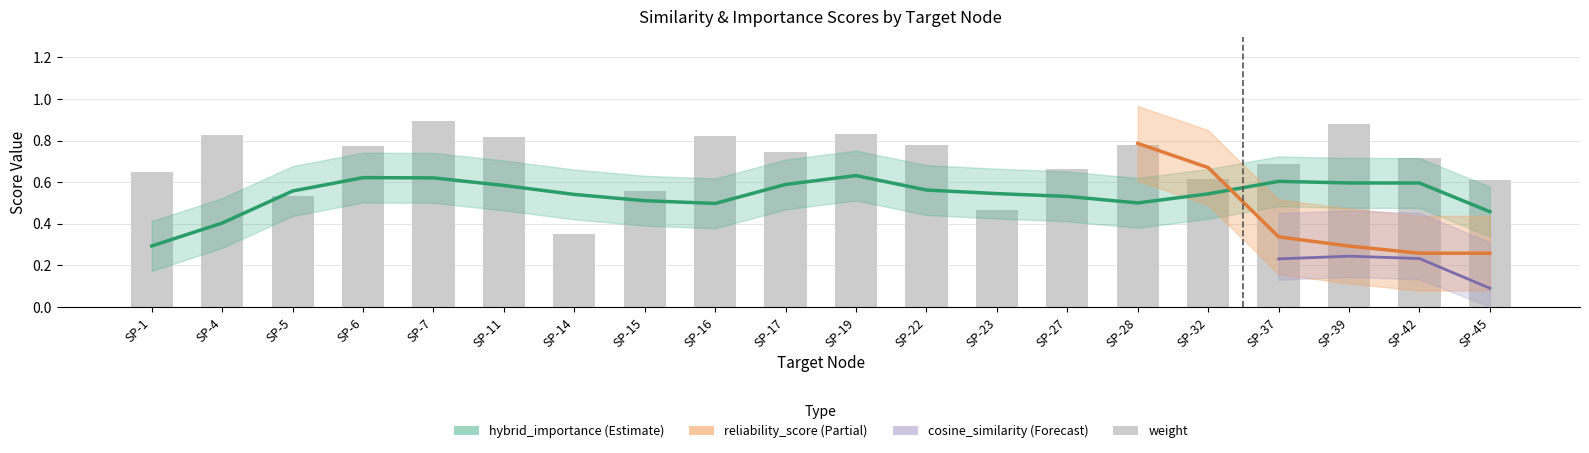

Rank the categories by value from highest to lowest.

SP-7, SP-39, SP-19, SP-4, SP-16, SP-11, SP-28, SP-22, SP-6, SP-17, SP-42, SP-37, SP-27, SP-1, SP-32, SP-45, SP-15, SP-5, SP-23, SP-14